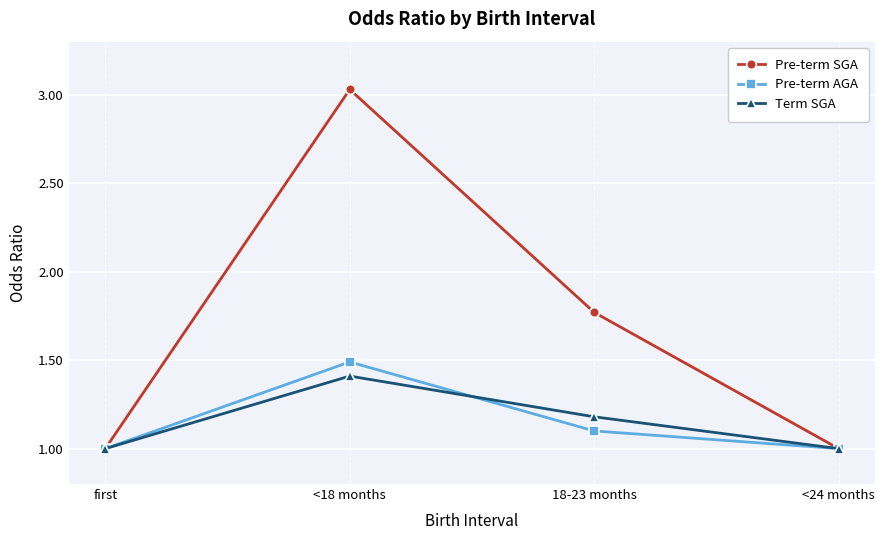

What is the label of the 3rd point from the left?

18-23 months